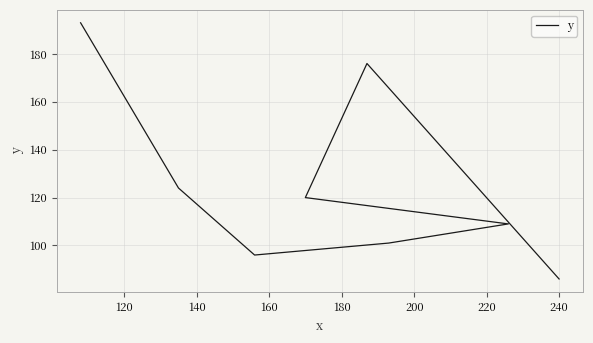

Which category has the lowest value across all series?

240